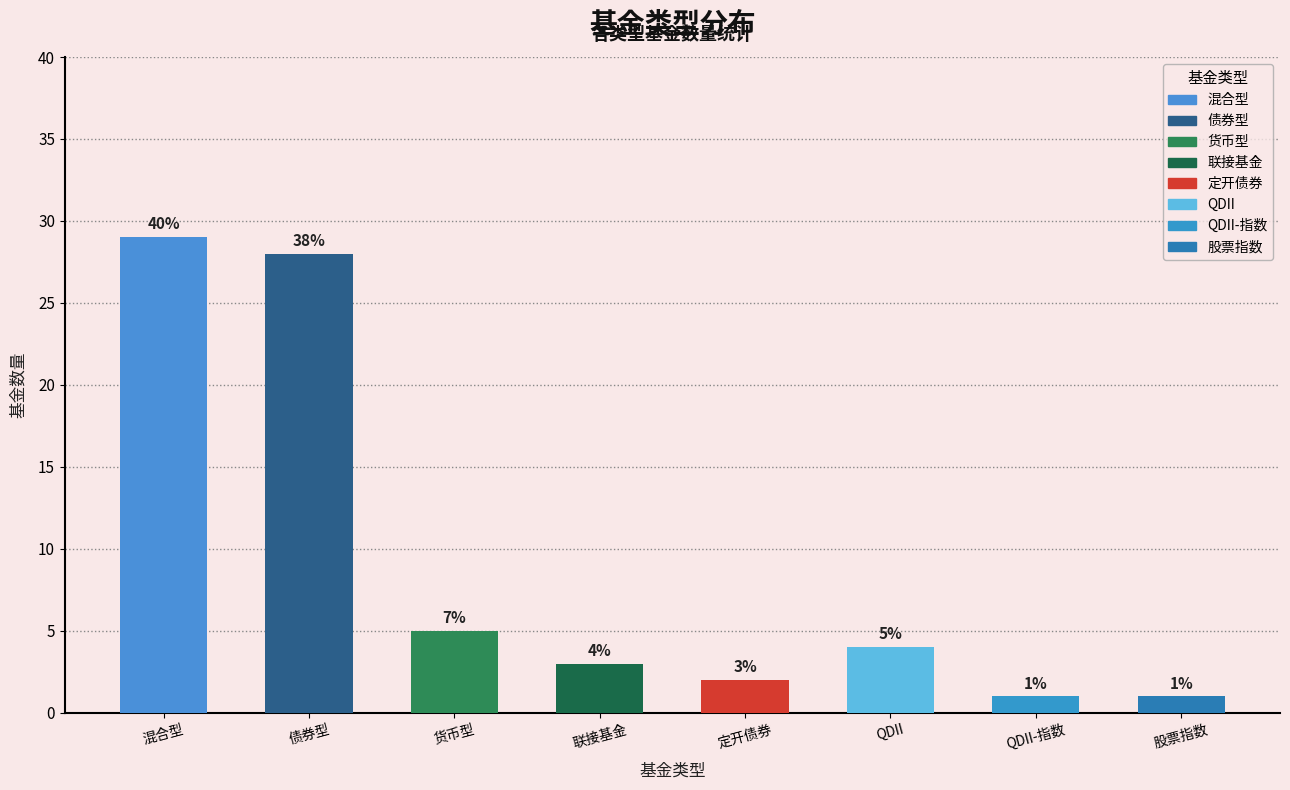

At which label is the value closest to 15?

货币型